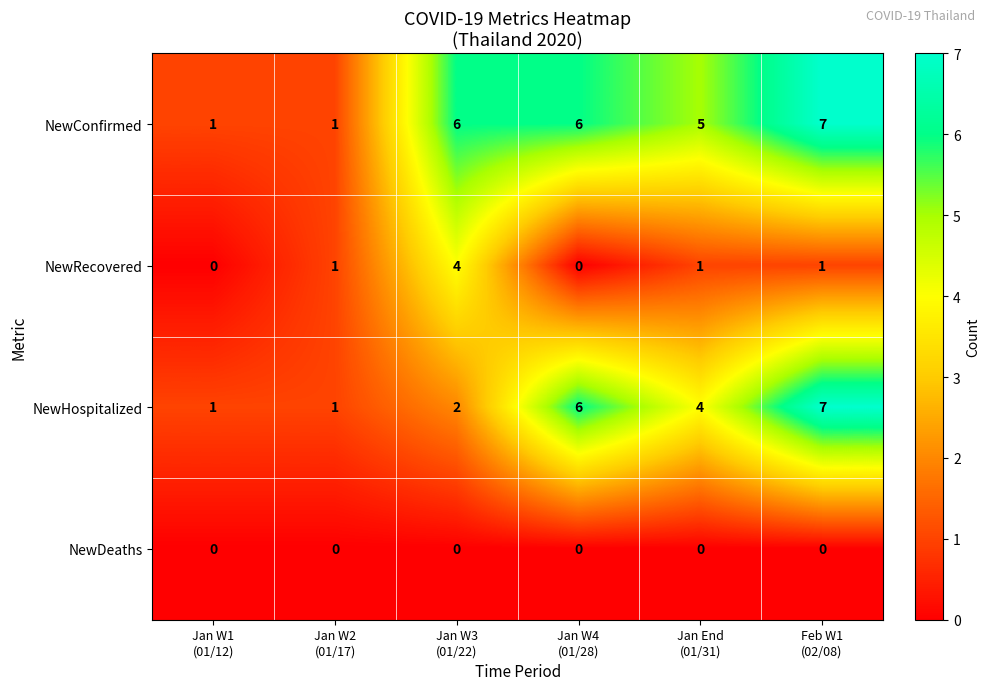

How many NewHospitalized values are between 1 and 6?

5